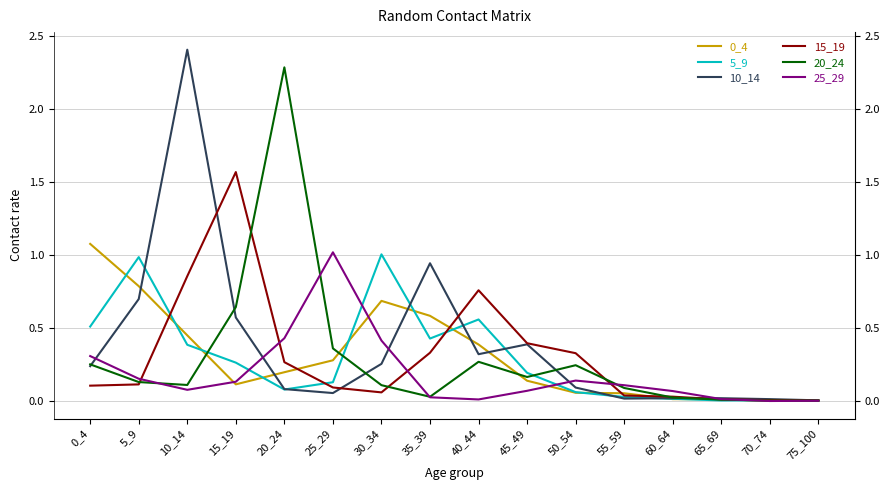

What are all the series names shown in the legend?

0_4, 5_9, 10_14, 15_19, 20_24, 25_29